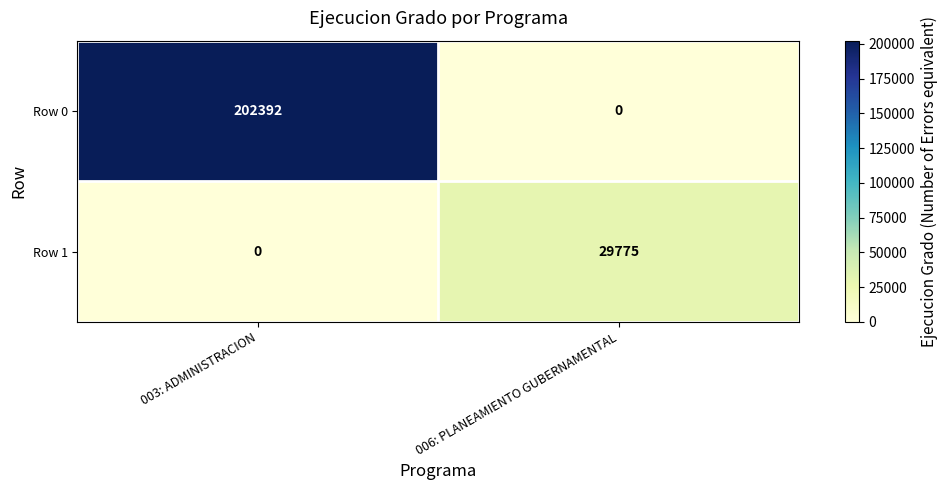

How many data points does each series have?

2